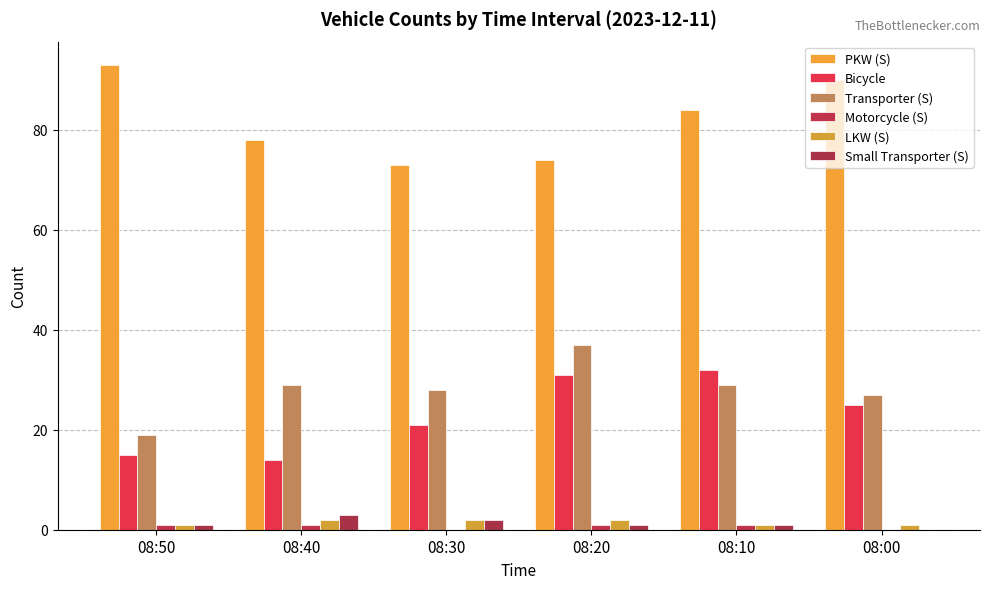

What is the greatest value displayed?

93